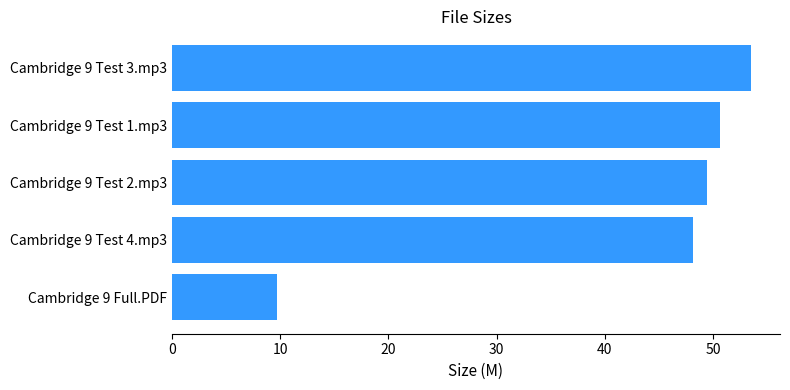

True or false: the data shows 3.3 at Cambridge 9 Full.PDF.

False